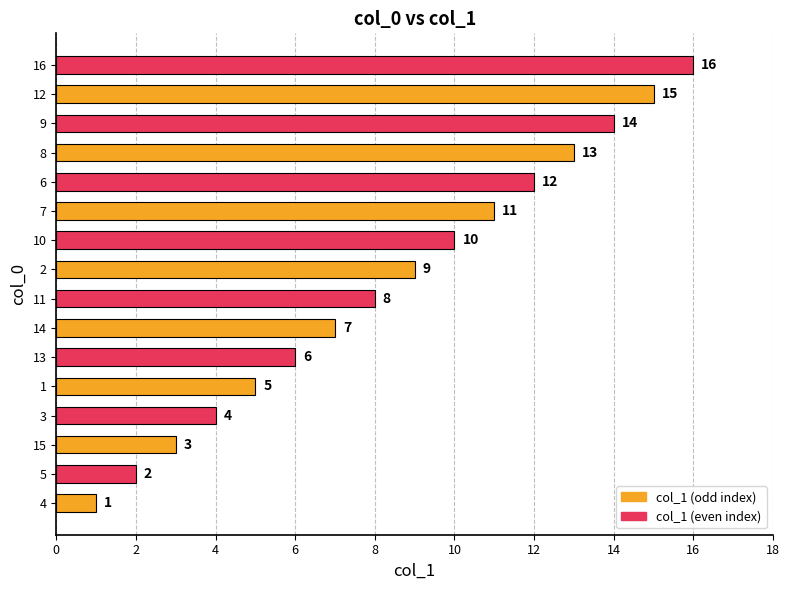

At which category does the chart reach its peak across all series?

16